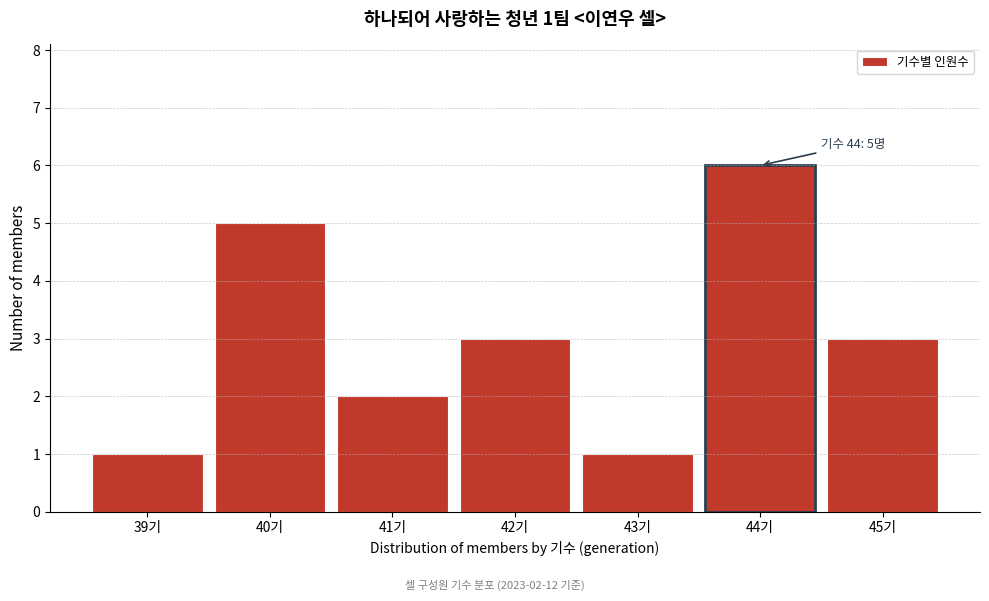

Which range on the x-axis has the tallest bar?

43.5 to 44.5